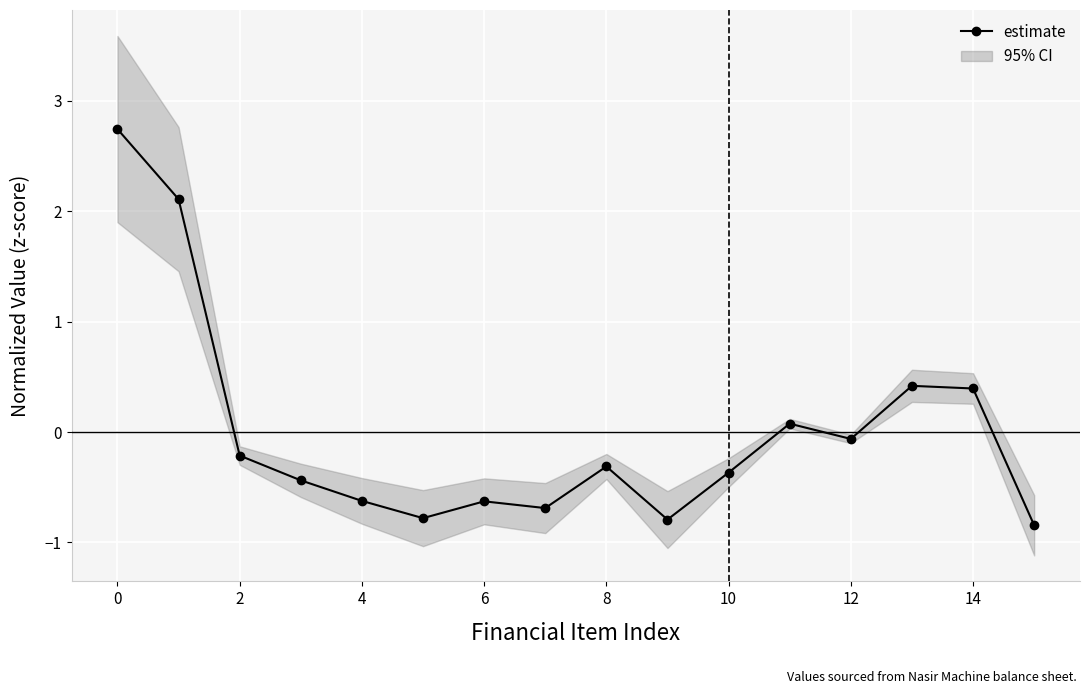

True or false: the data has more than 2 interior local peaks.

True